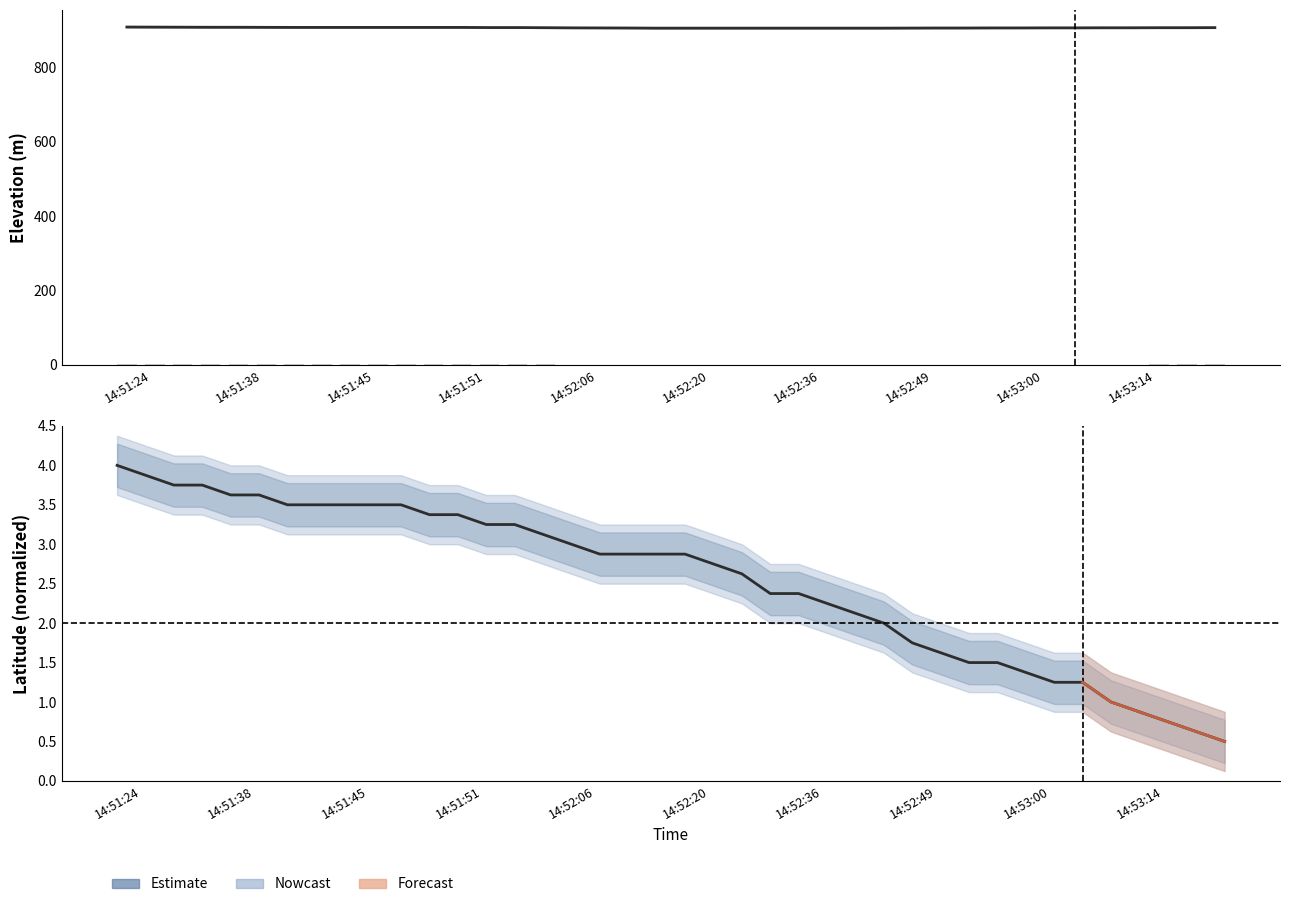

Read the elevation value at 14:52:24.

906.0